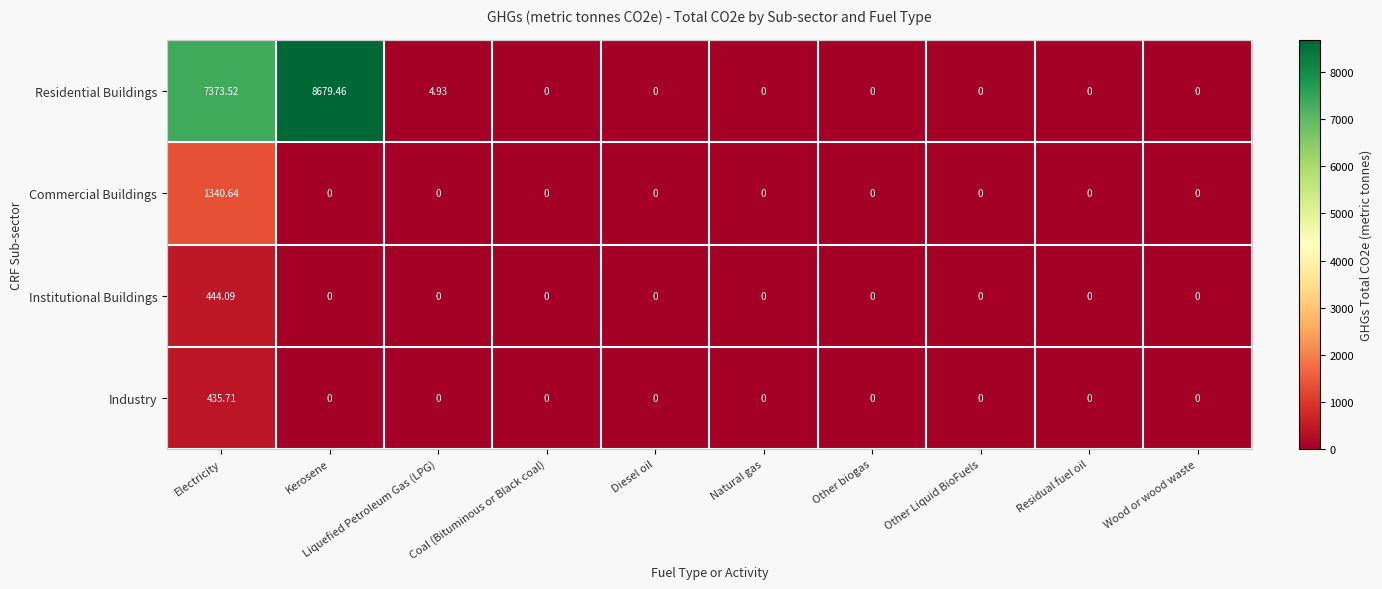

Which series has the largest total across all categories?

Residential Buildings